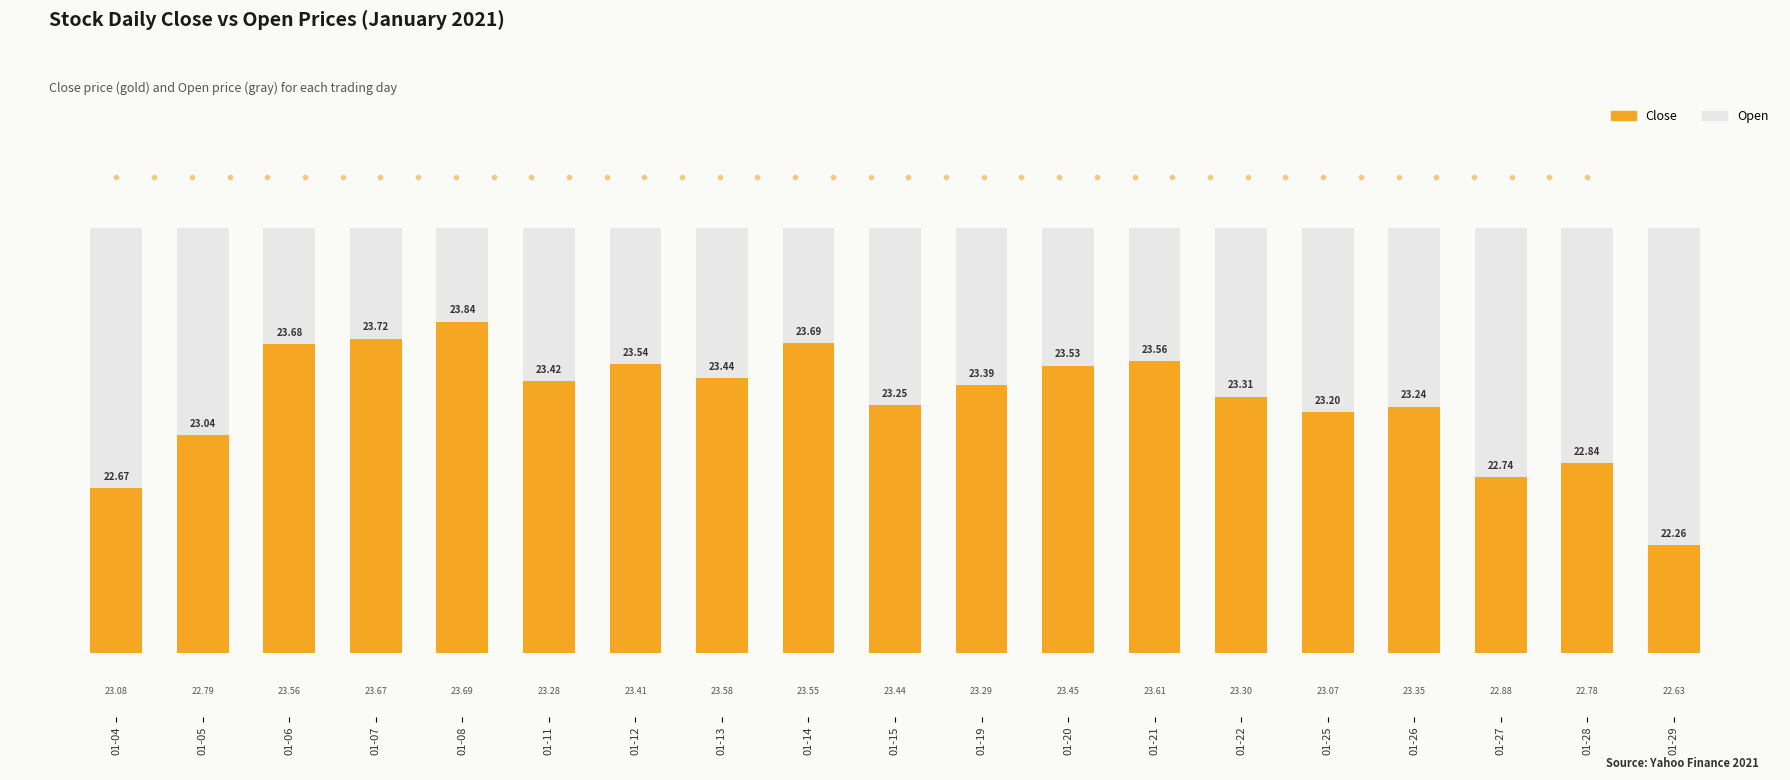

Which series has the largest total across all categories?

Open